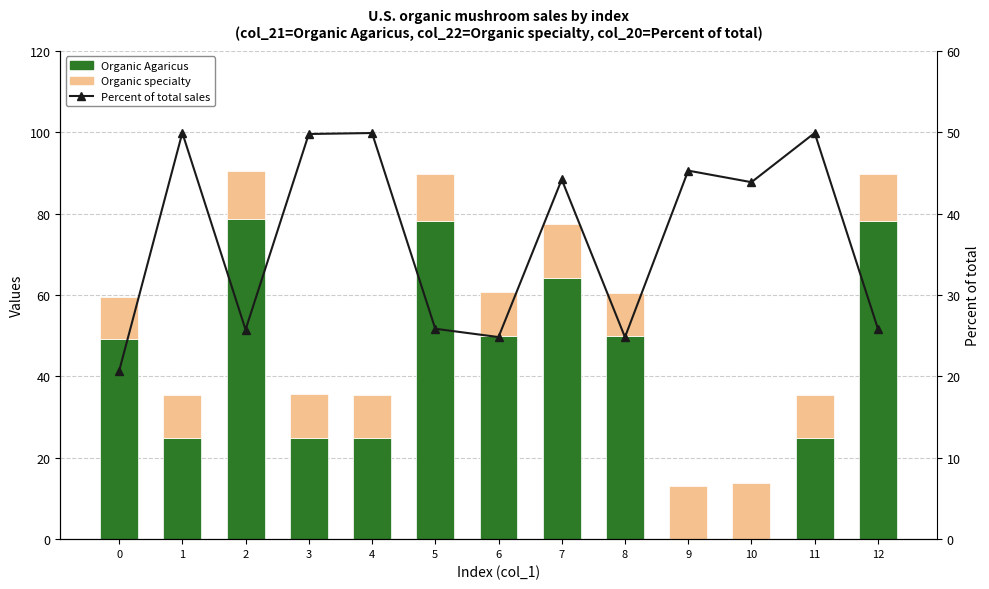

What is the difference between the second highest and minimum values in the Organic Agaricus series?

78.1